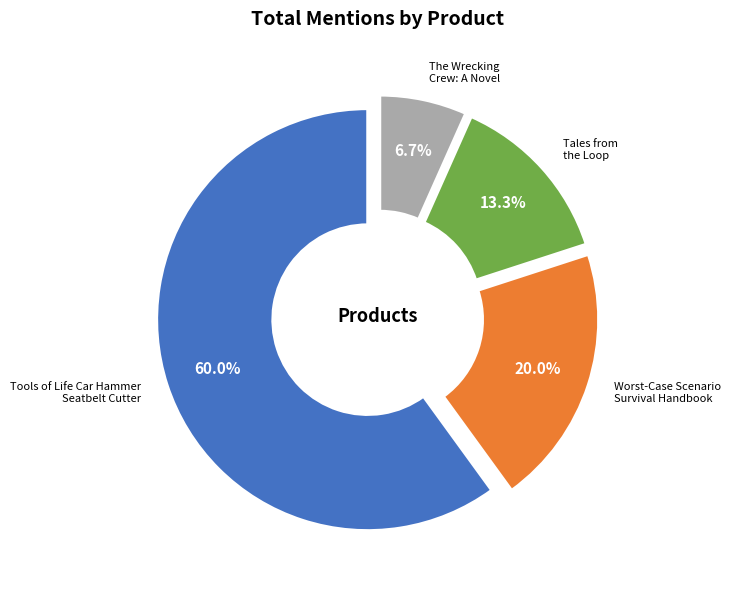

How many segments does this pie chart have?

4